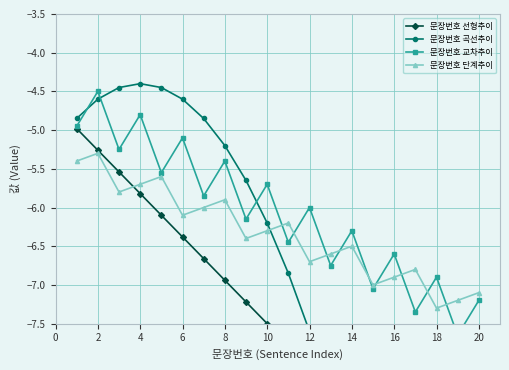

How many data points does each series have?

20